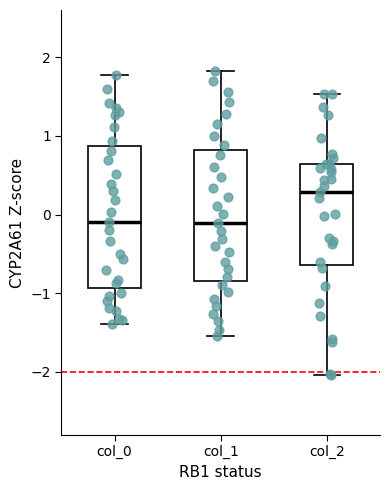

Reading left to right, transcribe this box plot: for each box, give where its median line is, the range the box spans, and where its two whiskers end, as read against the y-axis. The values are not printed on the chart, so give them approximately, as read against the axis.

col_0: median -0.1, box -0.9 to 0.9, whiskers -1.4 to 1.8
col_1: median -0.1, box -0.8 to 0.8, whiskers -1.5 to 1.8
col_2: median 0.3, box -0.6 to 0.6, whiskers -2.0 to 1.5